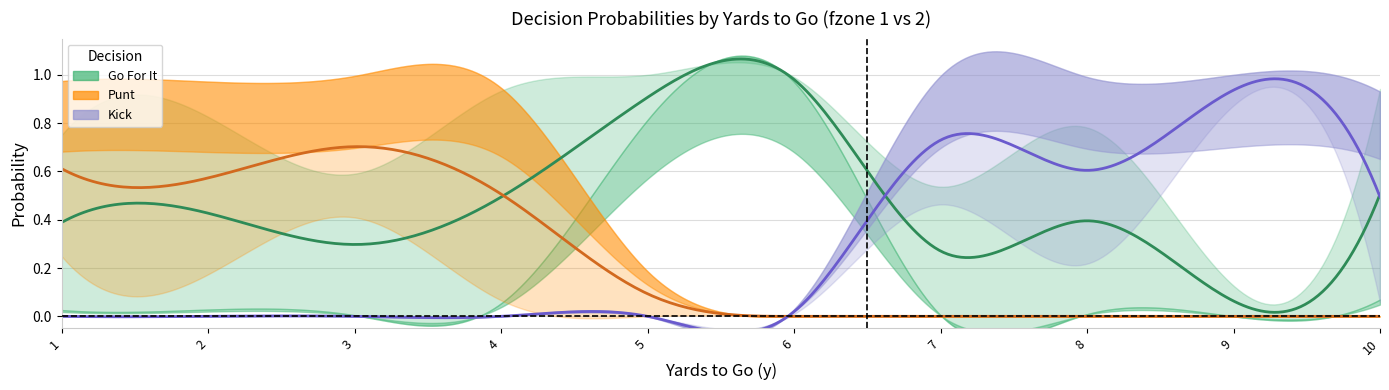

Which series has the largest total across all categories?

gofor_fz1